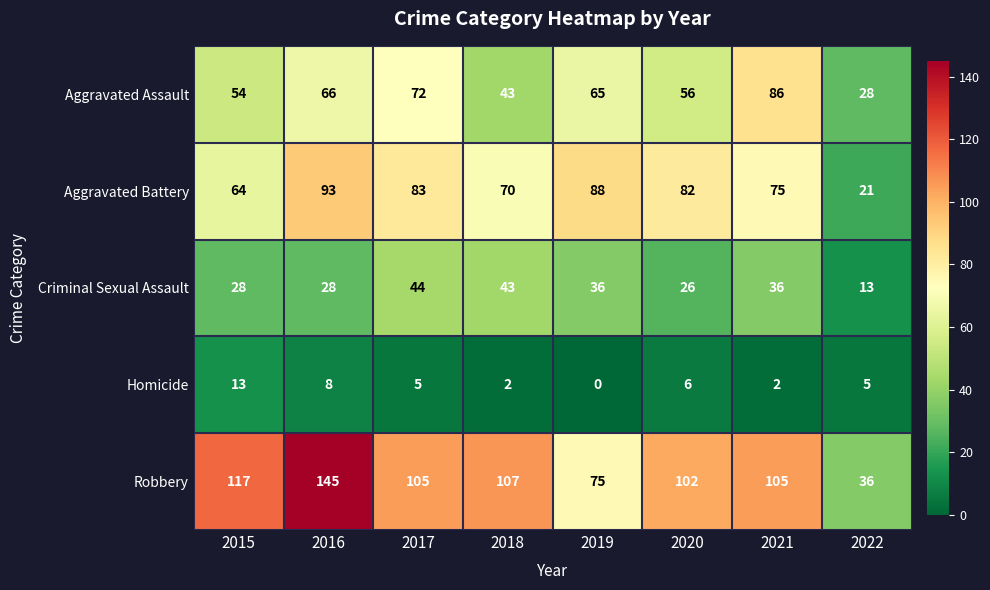

Rank the series by their maximum value, from highest to lowest.

Robbery, Aggravated Battery, Aggravated Assault, Criminal Sexual Assault, Homicide